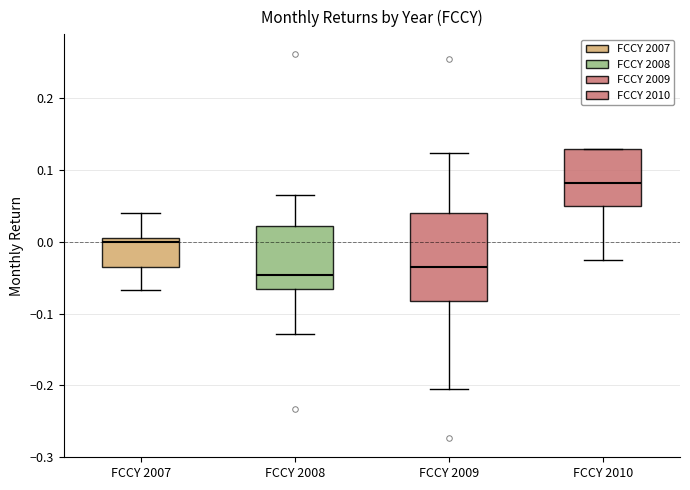

Reading left to right, transcribe this box plot: for each box, give where its median line is, the range the box spans, and where its two whiskers end, as read against the y-axis. The values are not printed on the chart, so give them approximately, as read against the axis.

FCCY 2007: median 0.00, box -0.04 to 0.01, whiskers -0.07 to 0.04
FCCY 2008: median -0.05, box -0.07 to 0.02, whiskers -0.13 to 0.07
FCCY 2009: median -0.04, box -0.08 to 0.04, whiskers -0.20 to 0.12
FCCY 2010: median 0.08, box 0.05 to 0.13, whiskers -0.03 to 0.13